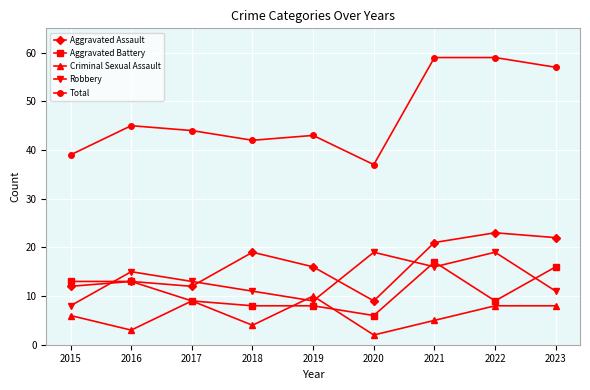

How many categories are shown in the chart?

9